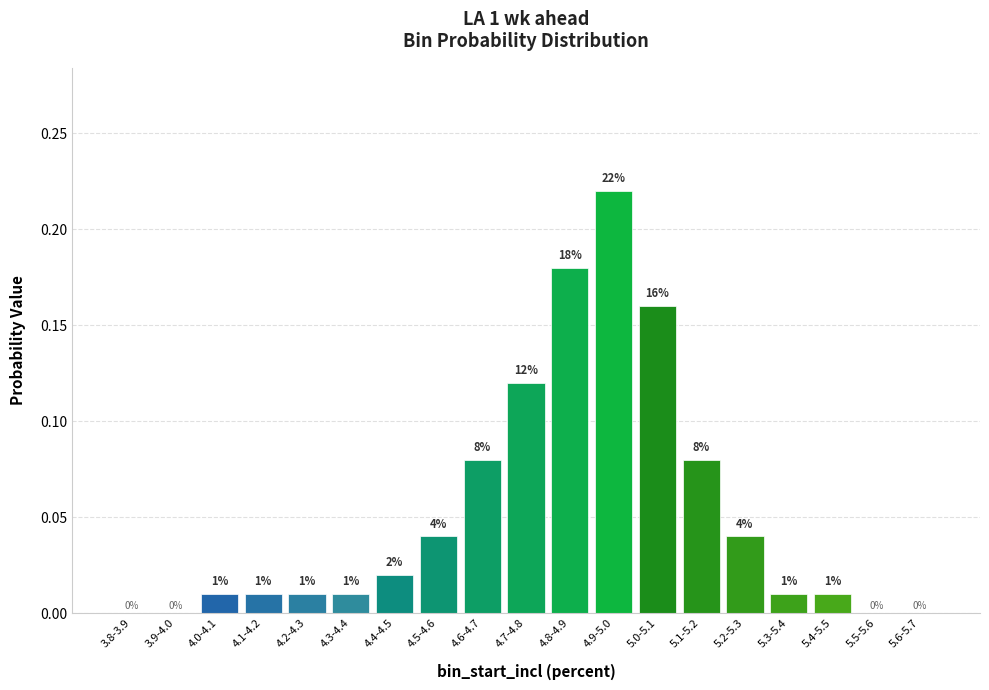

Are the bars horizontal?

No